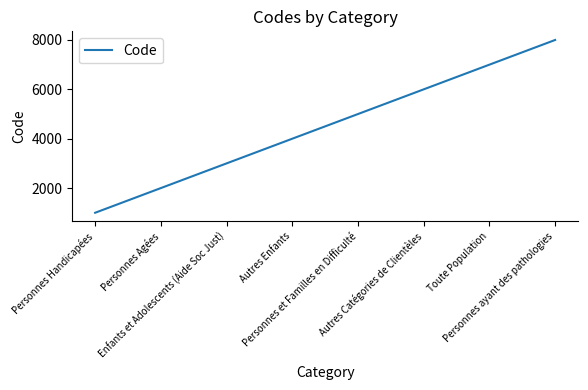

True or false: the data has more than 0 interior local peaks.

False